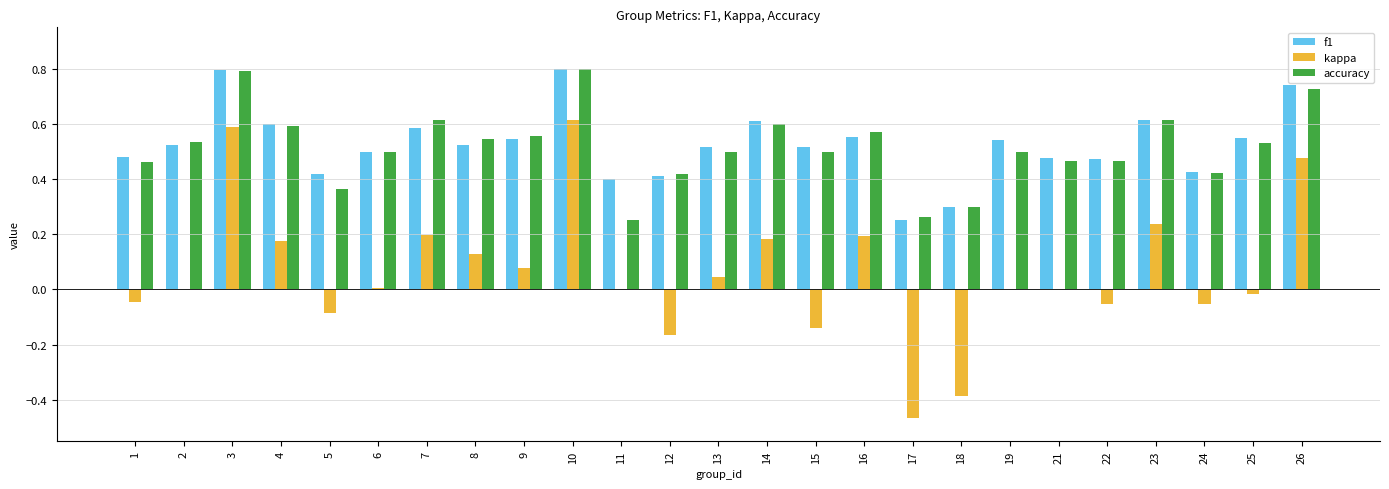

Is it true that accuracy equals 0.5 at 8?

True